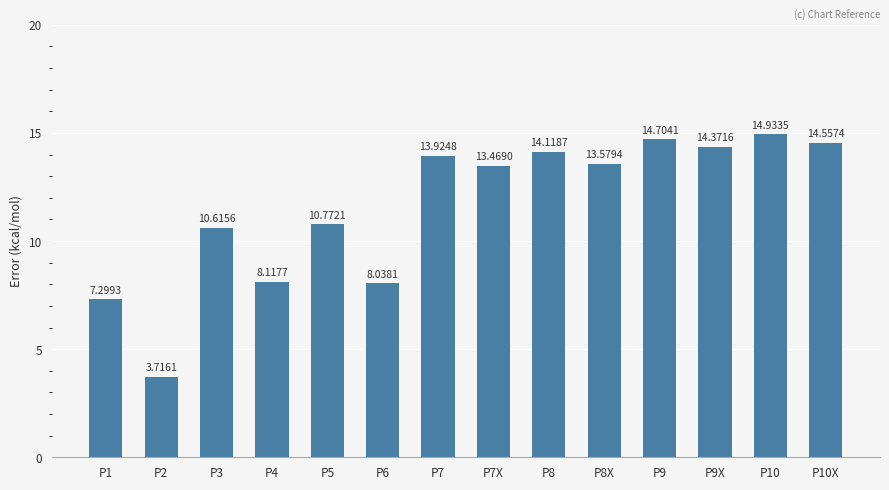

How many distinct data groups are displayed?

1